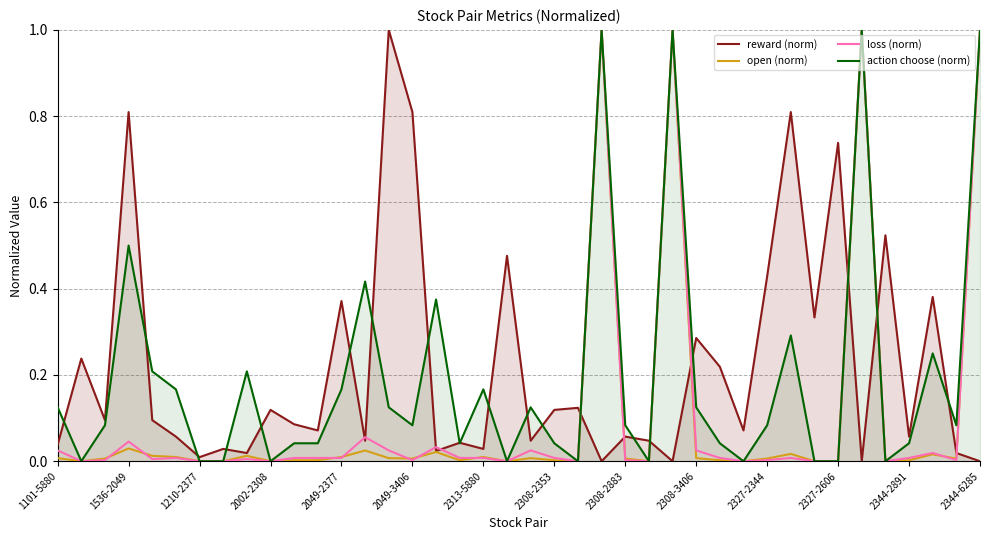

Which series has the widest spread of values?

reward (norm)